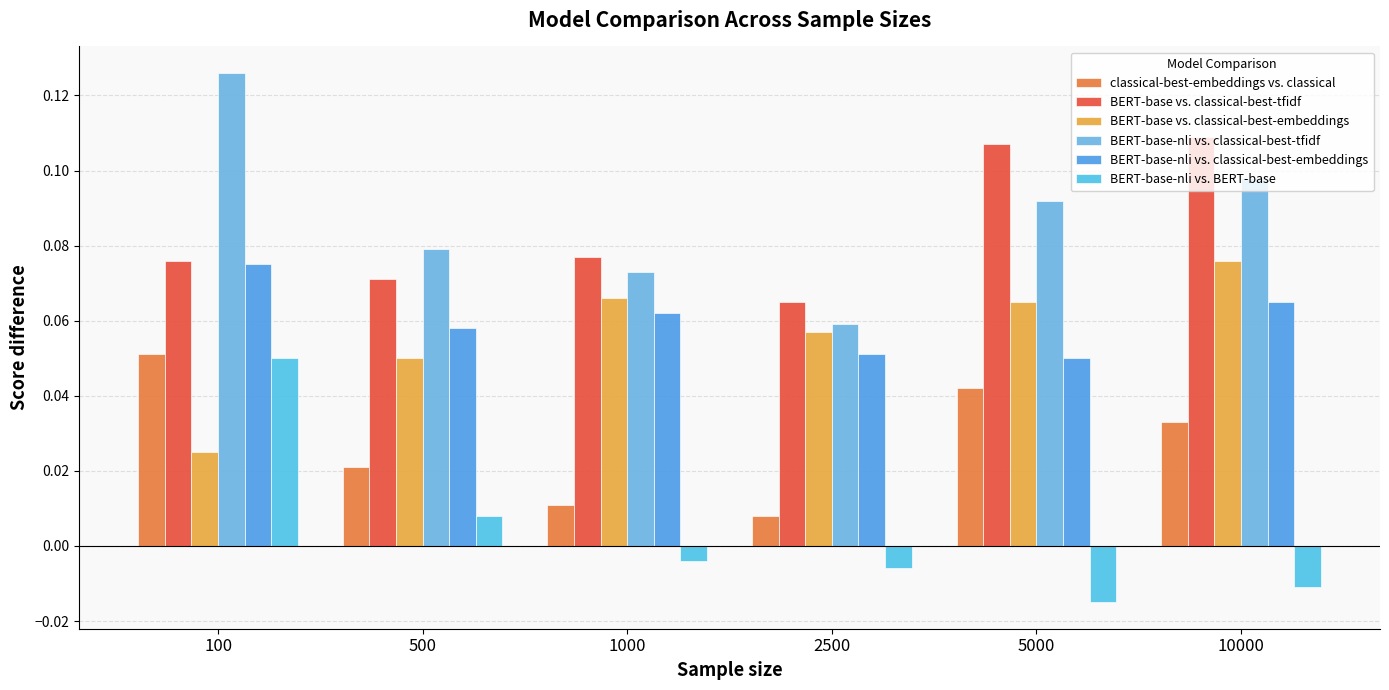

What is the sum of all classical-best-embeddings vs. classical values?

0.2